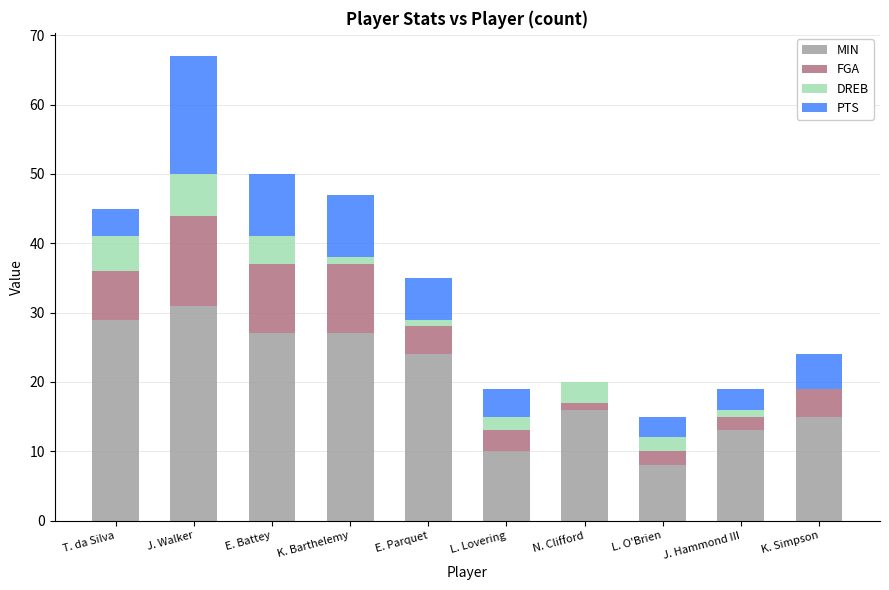

At which label does MIN reach its peak?

J. Walker